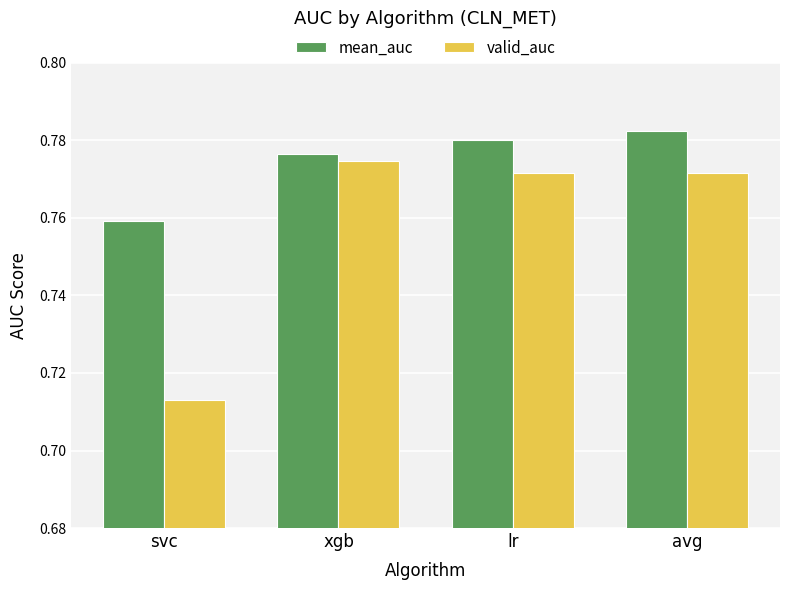

Are the bars grouped side by side (vs. stacked)?

Yes